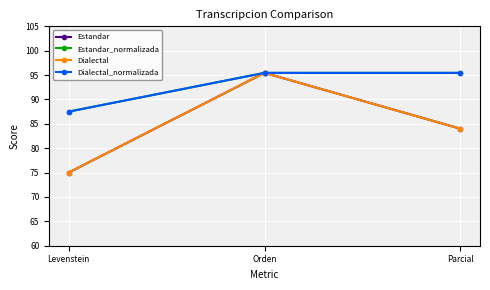

Does the chart have visible grid lines?

Yes